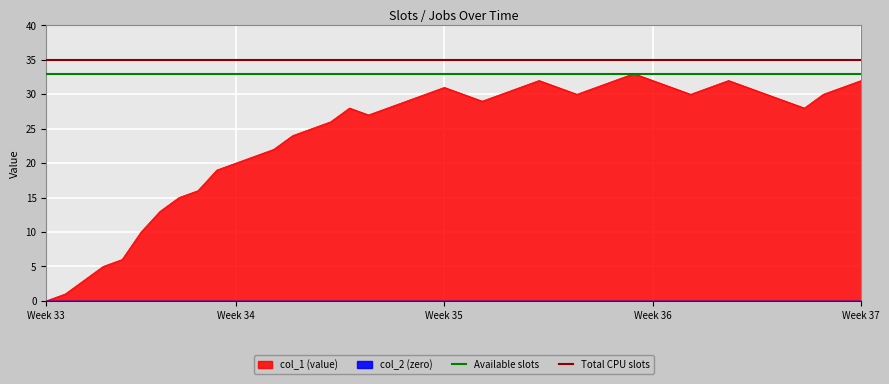

What is the value of the Total CPU slots point at the 2nd from the left?

35